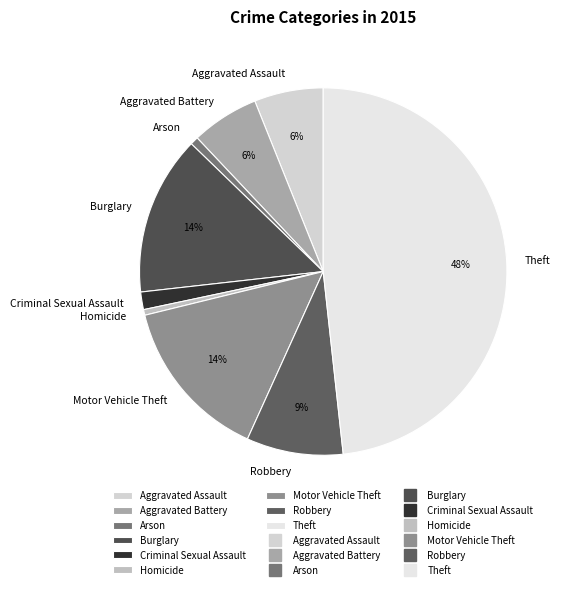

How many segments does this pie chart have?

9